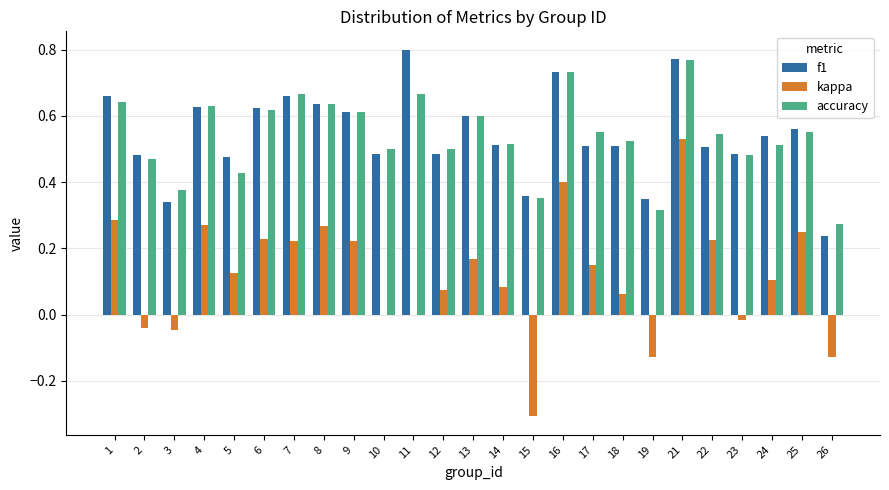

What is the sum of all f1 values?

13.6